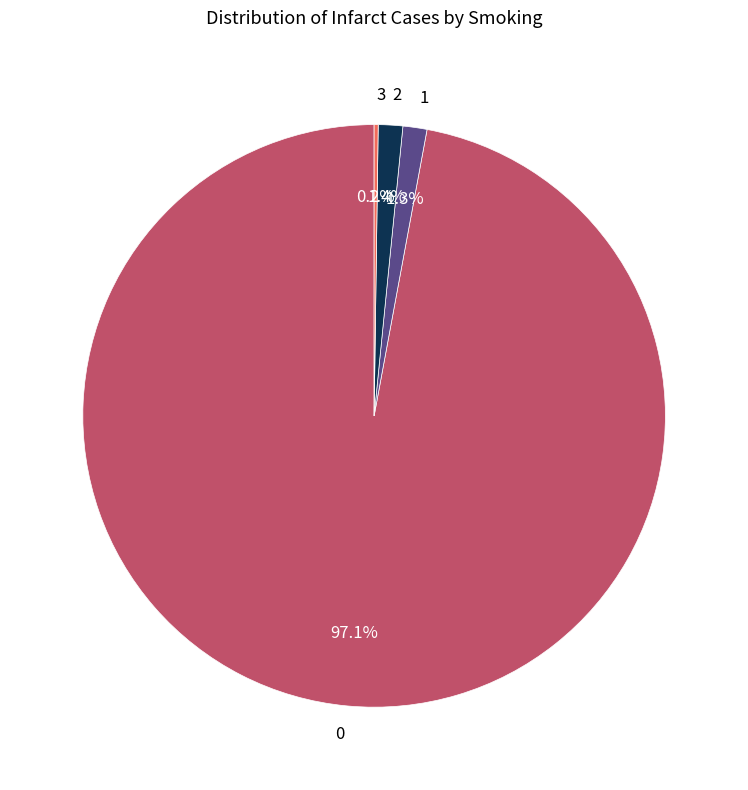

To the nearest percent, what is the difference between the largest and smallest slice percentages?

97%